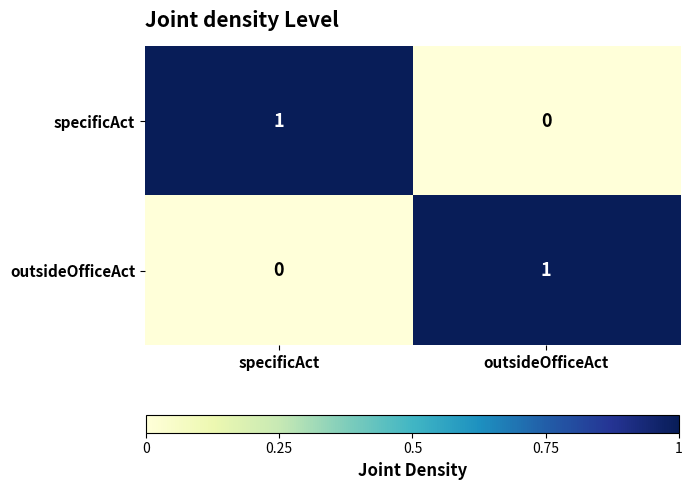

How many categories are shown in the chart?

2